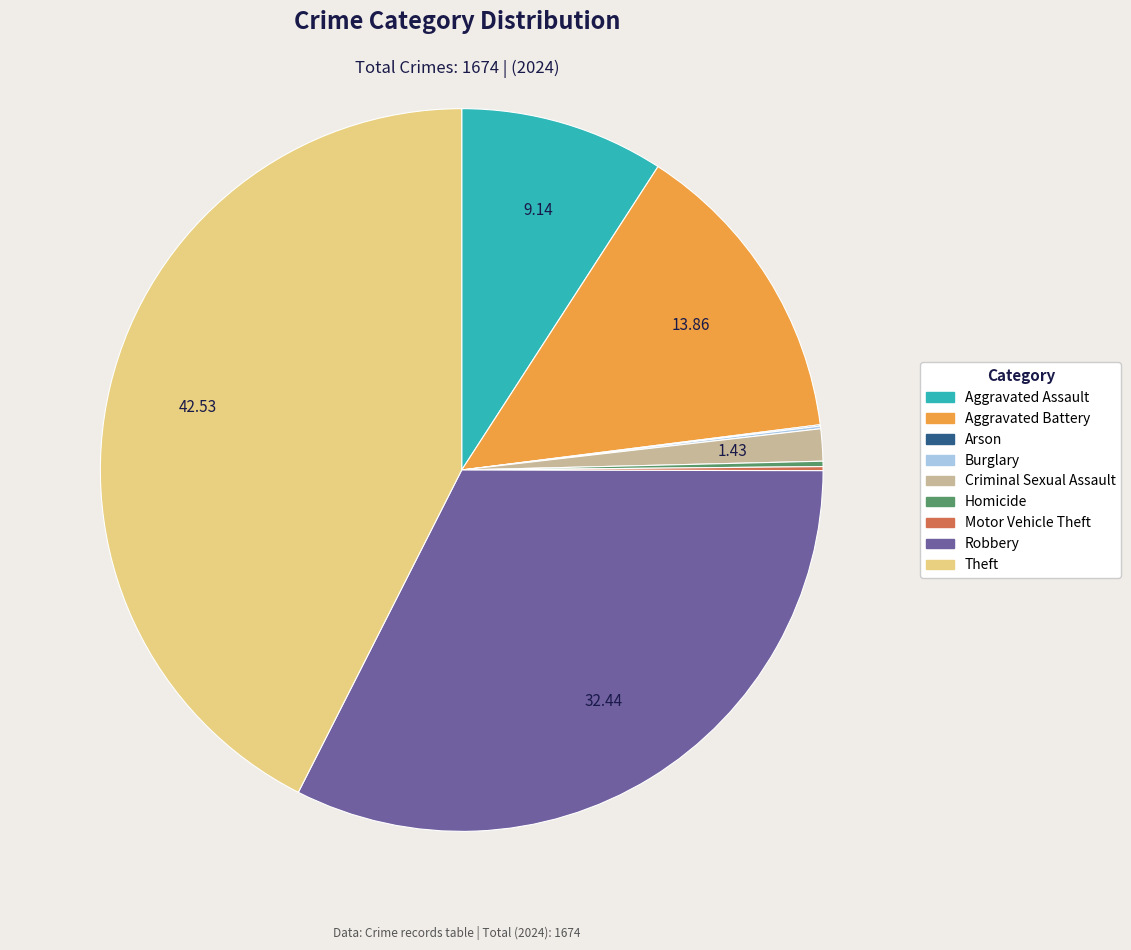

What is the largest slice in the pie chart?

Theft